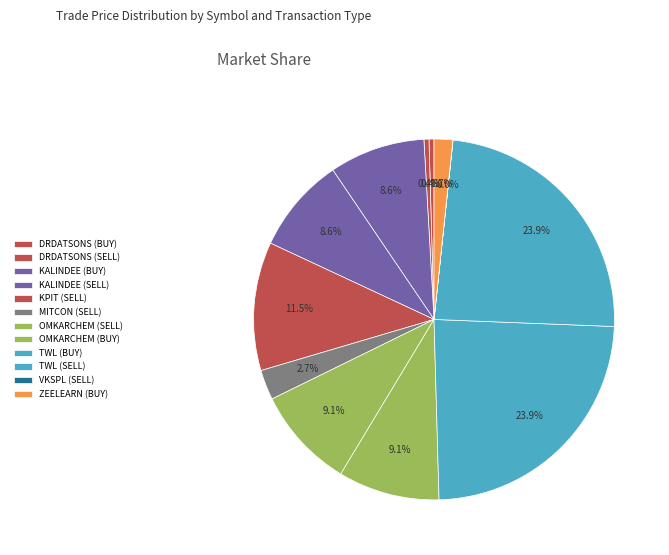

What is the total percentage of DRDATSONS (SELL) and KALINDEE (SELL)?

9.0%